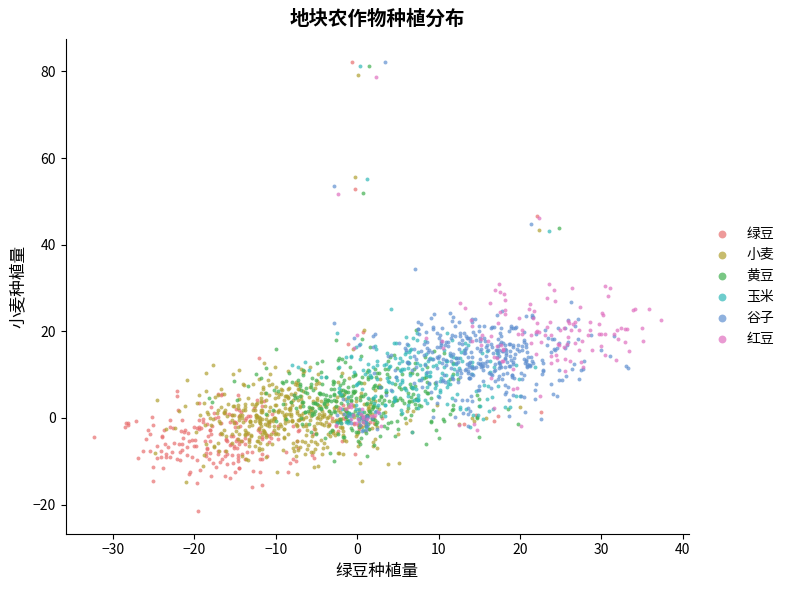

Which series contains the lowest Y value?

绿豆